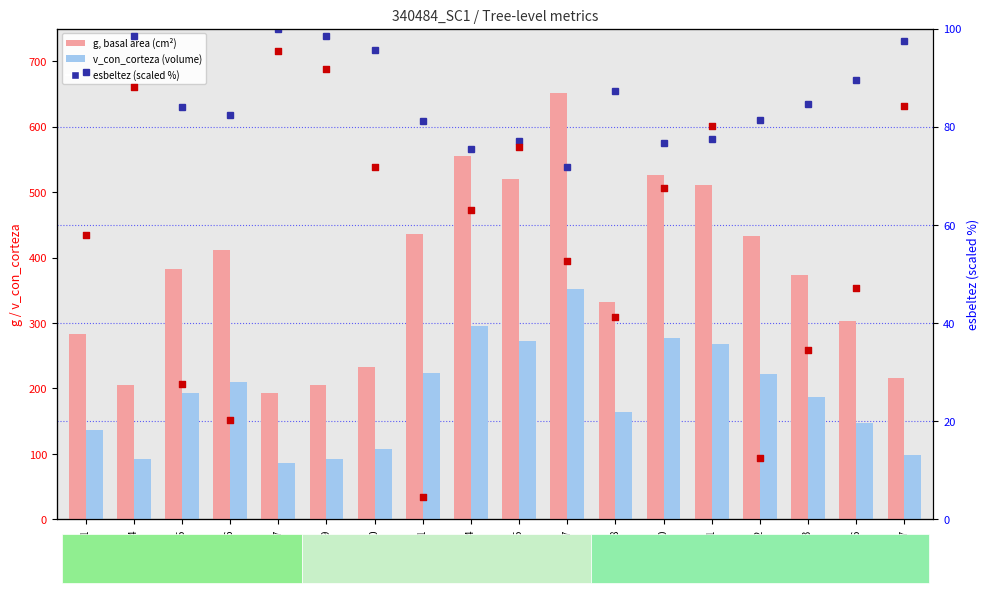

Which series has the widest spread of Y values?

g (basal area, cm²)